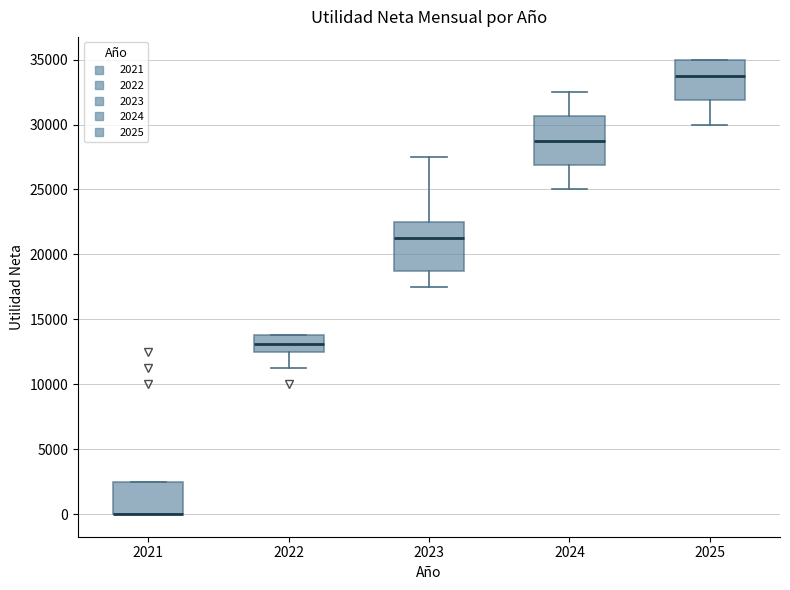

Reading left to right, transcribe this box plot: for each box, give where its median line is, the range the box spans, and where its two whiskers end, as read against the y-axis. The values are not printed on the chart, so give them approximately, as read against the axis.

2021: median 0 (drawn on the box's lower edge), box 0 to 2500, whiskers 0 to 2500
2022: median 13000, box 12500 to 14000, whiskers 11500 to 14000
2023: median 21500, box 19000 to 22500, whiskers 17500 to 27500
2024: median 29000, box 27000 to 30500, whiskers 25000 to 32500
2025: median 34000, box 32000 to 35000, whiskers 30000 to 35000